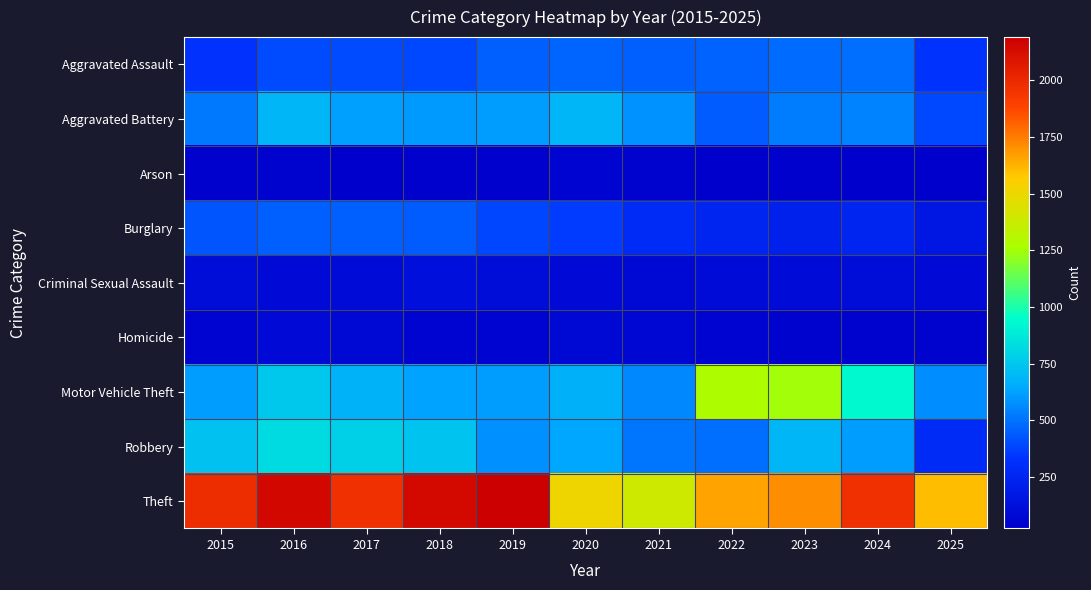

Reading right to left, transcribe all the data shown in this chart.

Aggravated Assault: 2025=334	2024=492	2023=486	2022=458	2021=452	2020=466	2019=452	2018=392	2017=396	2016=402	2015=323
Aggravated Battery: 2025=389	2024=543	2023=529	2022=446	2021=587	2020=686	2019=608	2018=600	2017=623	2016=691	2015=515
Arson: 2025=25	2024=28	2023=39	2022=31	2021=44	2020=55	2019=32	2018=37	2017=23	2016=40	2015=35
Burglary: 2025=172	2024=254	2023=223	2022=253	2021=280	2020=357	2019=383	2018=443	2017=453	2016=451	2015=421
Criminal Sexual Assault: 2025=84	2024=107	2023=98	2022=93	2021=80	2020=89	2019=102	2018=123	2017=91	2016=87	2015=105
Homicide: 2025=40	2024=48	2023=48	2022=50	2021=69	2020=81	2019=53	2018=56	2017=82	2016=87	2015=50
Motor Vehicle Theft: 2025=570	2024=931	2023=1243	2022=1272	2021=560	2020=673	2019=611	2018=631	2017=680	2016=756	2015=614
Robbery: 2025=292	2024=610	2023=687	2022=495	2021=506	2020=637	2019=577	2018=741	2017=780	2016=819	2015=726
Theft: 2025=1600	2024=1965	2023=1711	2022=1665	2021=1392	2020=1512	2019=2190	2018=2140	2017=1968	2016=2148	2015=1981